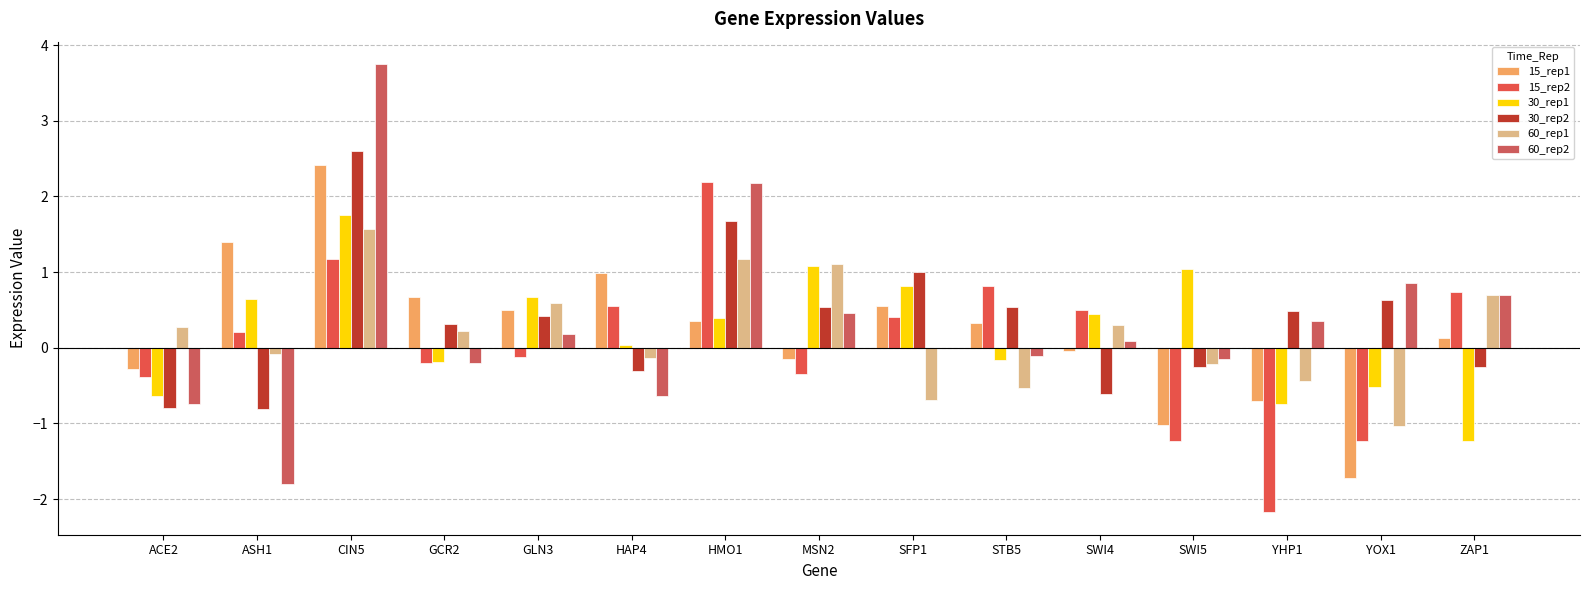

What is the greatest value displayed?

3.8